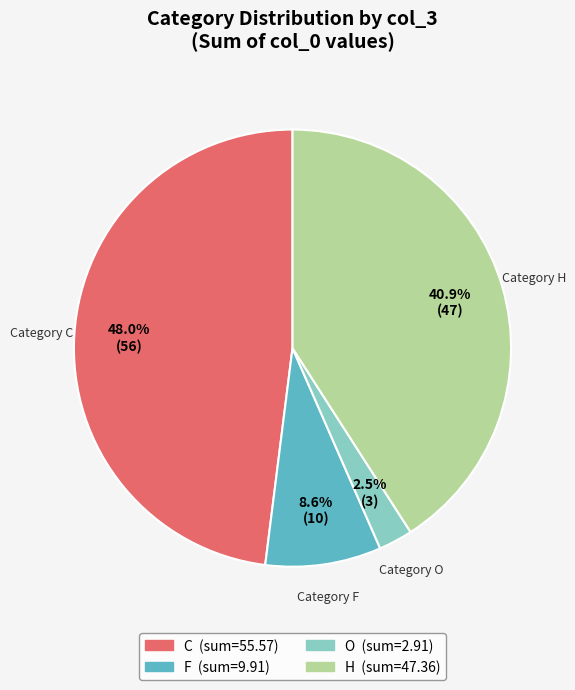

Does any single category account for the majority?

No